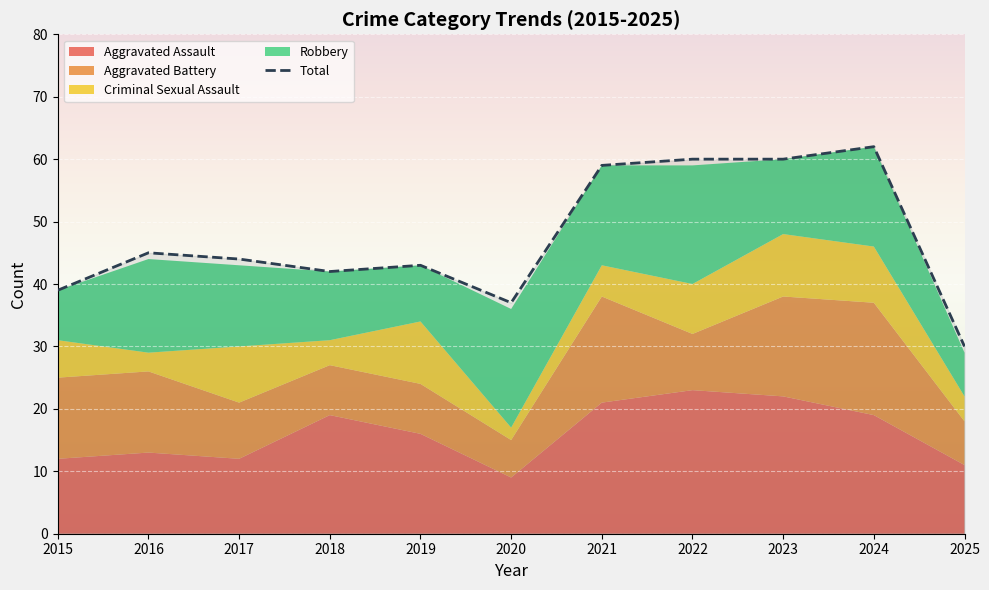

What is the ratio of the value at 2022 to the value at 2015?

1.5